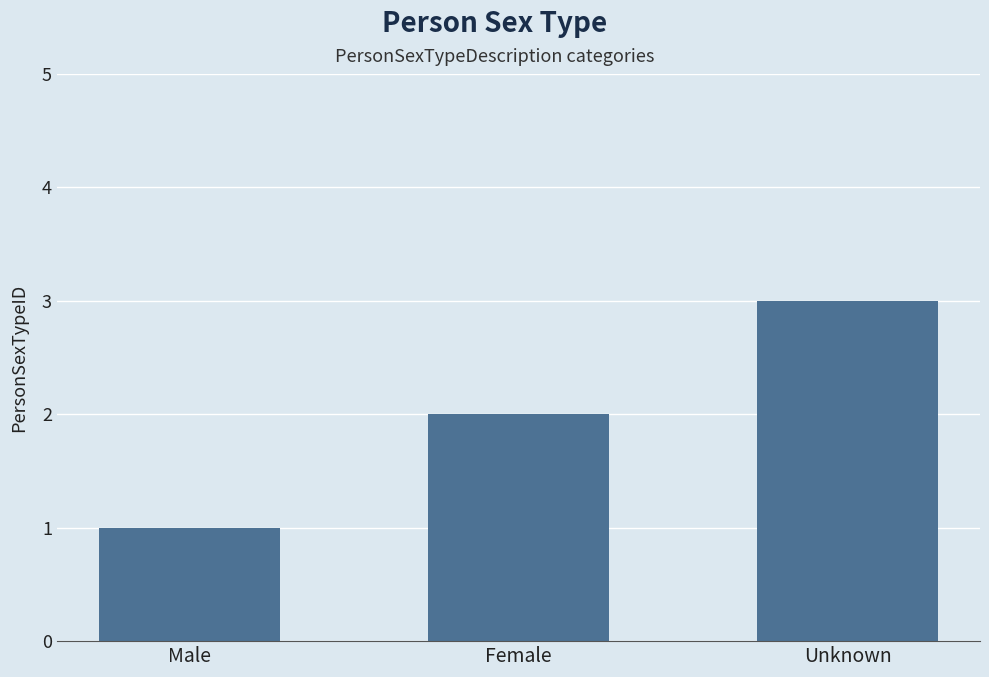

What is the difference between the second highest and minimum values?

1